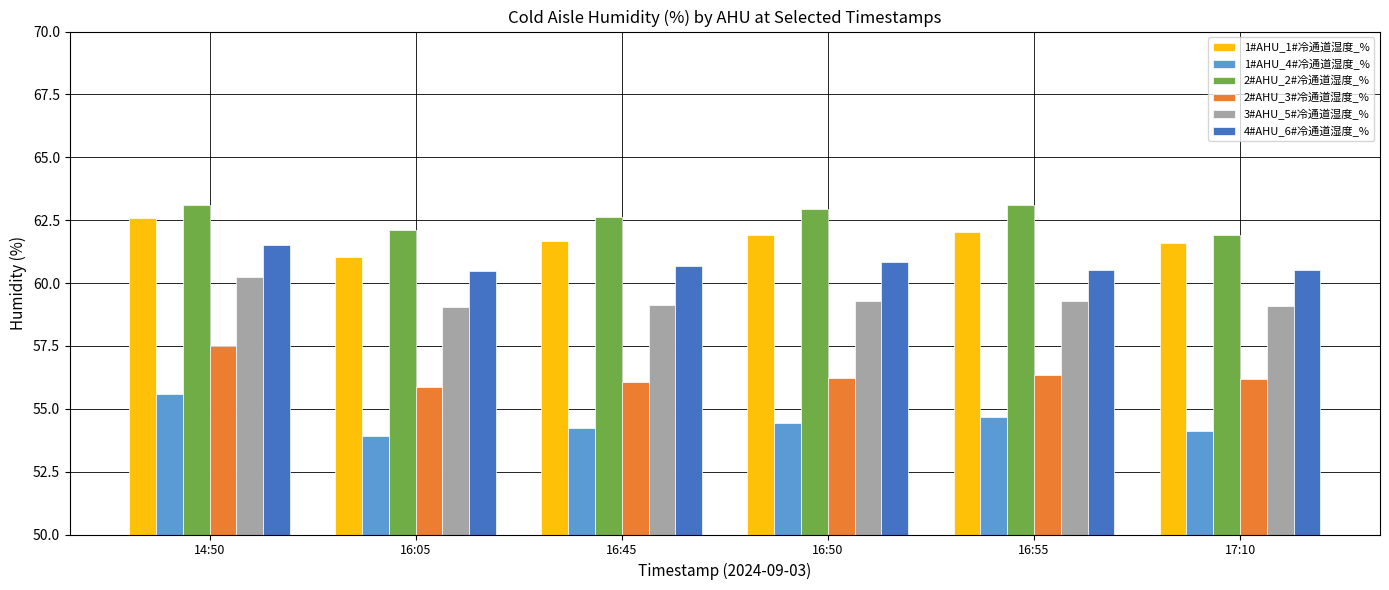

At how many categories does at least one series exceed 54?

6